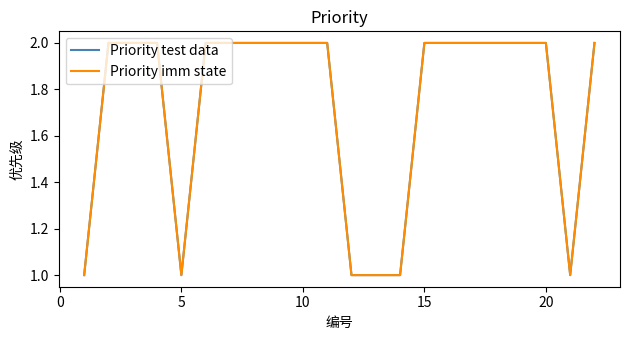

Does the chart display data point markers on the line(s)?

No